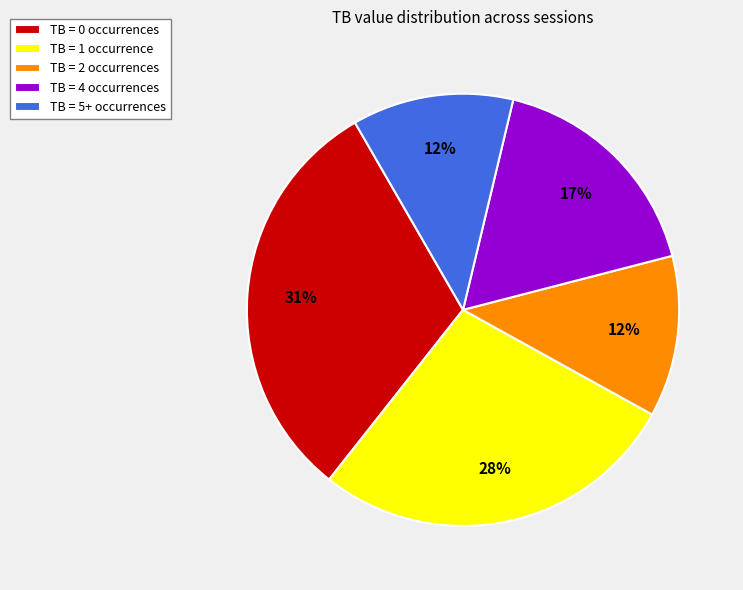

Which slice is the largest?

TB = 0 occurrences